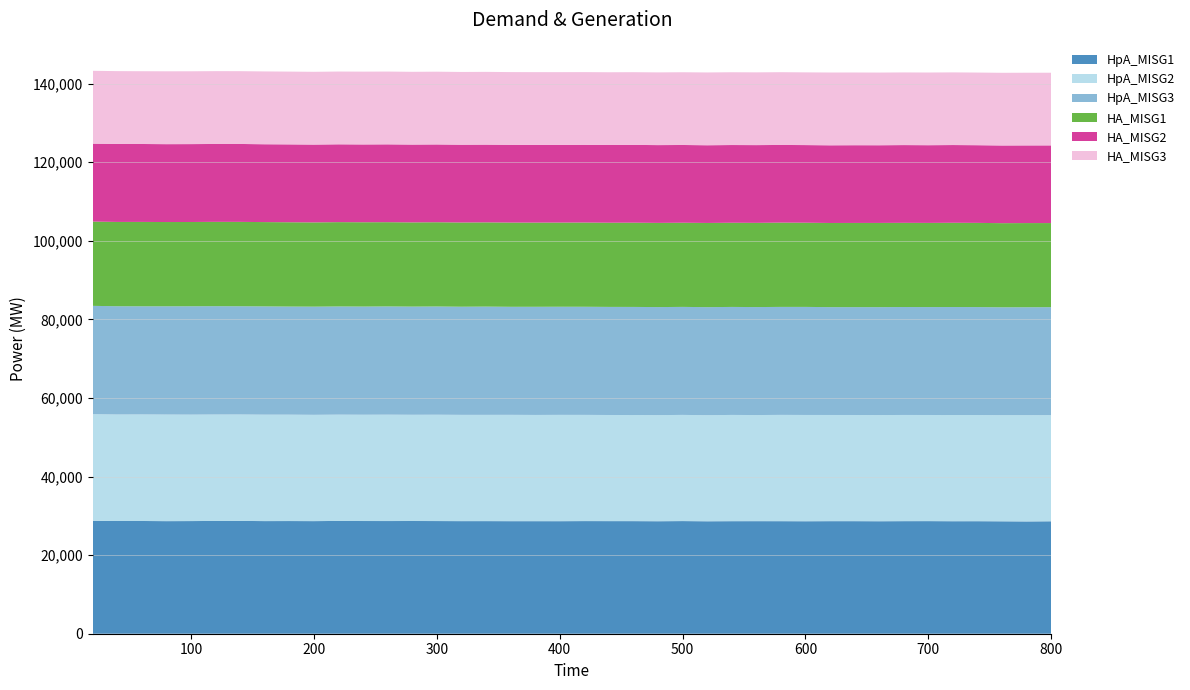

Reading right to left, transcribe all the data shown in this chart.

HpA_MISG1: 800=28615.1	780=28572.8	760=28606.7	740=28634.8	720=28629.7	700=28655.0	680=28647.2	660=28624.4	640=28645.2	620=28645.6	600=28622.4	580=28640.9	560=28646.0	540=28639.7	520=28615.0	500=28664.7	480=28626.1	460=28651.8	440=28655.2	420=28663.1	400=28638.7	380=28640.9	360=28642.4	340=28655.8	320=28651.8	300=28670.8	280=28684.6	260=28674.4	240=28679.9	220=28704.0	200=28654.4	180=28672.8	160=28661.1	140=28707.6	120=28702.1	100=28666.6	80=28649.5	60=28688.0	40=28682.9	20=28728.9
HpA_MISG2: 800=27021.0	780=27043.2	760=27011.7	740=27021.9	720=27026.3	700=27009.2	680=27025.2	660=27019.9	640=27018.2	620=27022.4	600=27048.6	580=27047.8	560=27005.0	540=27038.9	520=26999.0	500=27021.3	480=27006.8	460=27006.9	440=27008.7	420=27026.2	400=27056.6	380=27033.8	360=27060.6	340=27042.5	320=27046.3	300=27063.2	280=27034.8	260=27073.8	240=27050.2	220=27051.0	200=27051.0	180=27075.6	160=27088.9	140=27085.4	120=27084.6	100=27090.5	80=27126.7	60=27118.8	40=27108.3	20=27144.5
HpA_MISG3: 800=27467.7	780=27469.9	760=27451.1	740=27469.7	720=27480.9	700=27462.7	680=27467.9	660=27465.2	640=27450.1	620=27442.4	600=27499.3	580=27482.8	560=27476.3	540=27484.7	520=27494.1	500=27485.9	480=27492.8	460=27506.0	440=27506.1	420=27517.1	400=27516.7	380=27525.6	360=27494.3	340=27549.0	320=27518.4	300=27541.8	280=27528.6	260=27543.6	240=27527.7	220=27529.8	200=27529.8	180=27509.6	160=27550.4	140=27543.2	120=27564.0	100=27576.4	80=27546.9	60=27517.9	40=27548.3	20=27563.1
HA_MISG1: 800=21401.1	780=21418.2	760=21412.0	740=21424.7	720=21440.3	700=21418.4	680=21422.2	660=21430.3	640=21424.4	620=21417.0	600=21422.8	580=21448.3	560=21431.9	540=21420.8	520=21425.3	500=21418.1	480=21423.4	460=21438.4	440=21423.9	420=21434.0	400=21416.3	380=21420.7	360=21430.4	340=21435.6	320=21426.4	300=21441.0	280=21425.5	260=21437.9	240=21454.3	220=21456.8	200=21436.5	180=21452.7	160=21452.7	140=21469.6	120=21463.7	100=21445.0	80=21444.6	60=21473.0	40=21455.3	20=21446.7
HA_MISG2: 800=19764.6	780=19759.2	760=19766.3	740=19769.1	720=19783.2	700=19774.4	680=19788.2	660=19766.8	640=19777.8	620=19766.1	600=19757.8	580=19765.6	560=19783.8	540=19779.1	520=19773.2	500=19785.7	480=19796.1	460=19793.8	440=19785.2	420=19770.0	400=19776.5	380=19779.9	360=19782.8	340=19782.9	320=19799.0	300=19795.5	280=19805.6	260=19806.5	240=19799.0	220=19804.2	200=19804.0	180=19816.1	160=19808.3	140=19829.9	120=19821.8	100=19820.3	80=19816.2	60=19830.1	40=19847.6	20=19832.1
HA_MISG3: 800=18493.9	780=18498.3	760=18496.3	740=18485.6	720=18490.2	700=18496.8	680=18489.0	660=18497.9	640=18507.5	620=18525.1	600=18504.5	580=18513.6	560=18515.3	540=18522.5	520=18525.6	500=18511.9	480=18504.1	460=18504.5	440=18505.6	420=18508.5	400=18504.8	380=18510.7	360=18515.5	340=18515.9	320=18514.8	300=18516.2	280=18516.0	260=18523.7	240=18530.6	220=18520.1	200=18519.7	180=18522.9	160=18533.0	140=18523.1	120=18529.3	100=18532.8	80=18543.4	60=18520.0	40=18529.0	20=18535.9